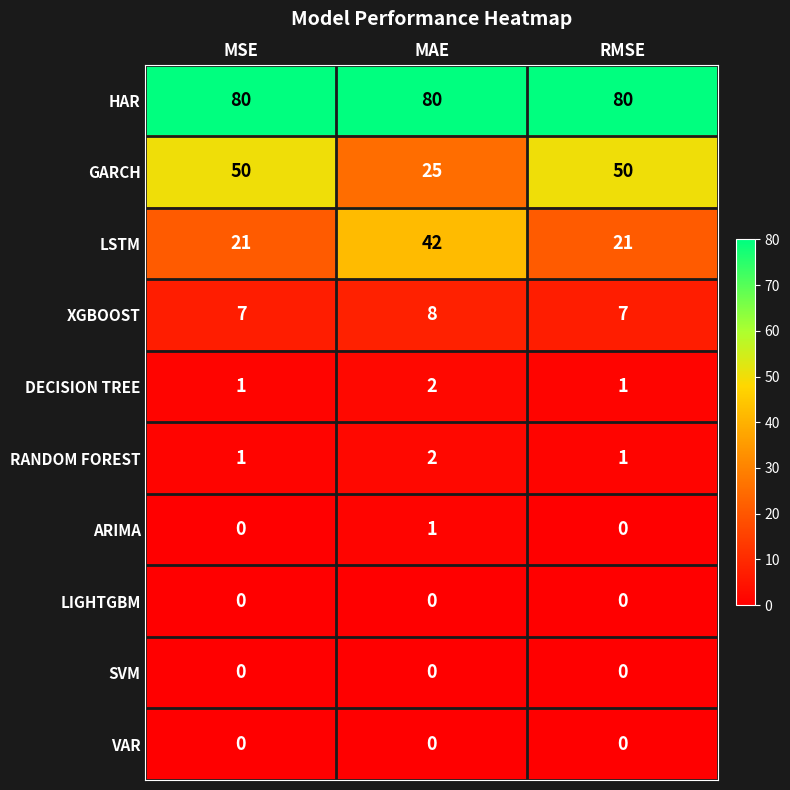

How many data points does each series have?

3